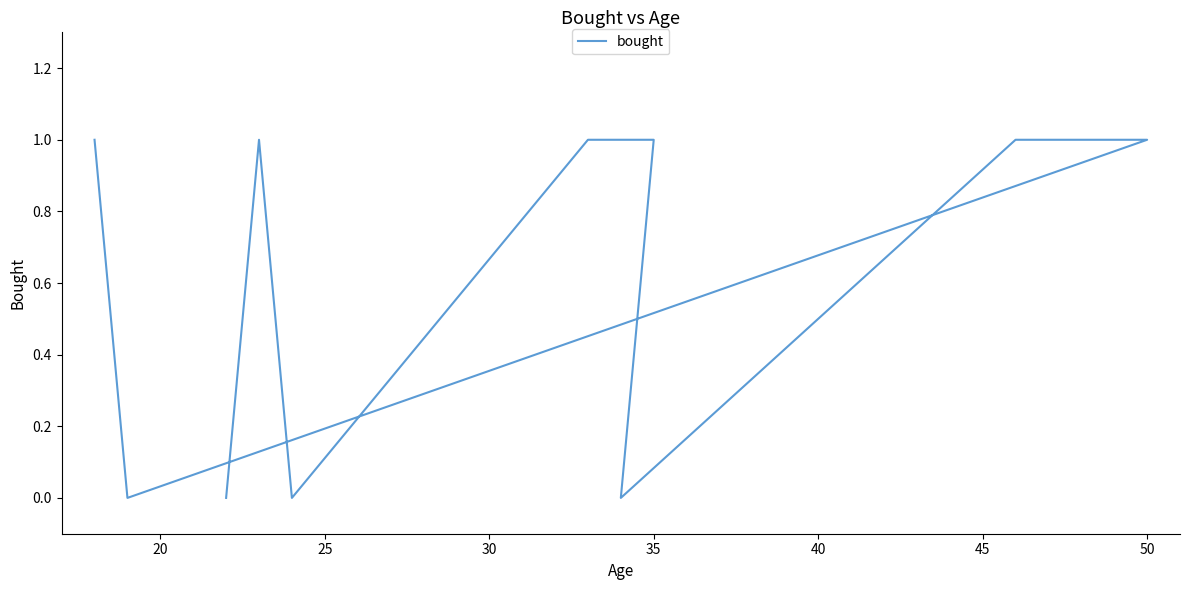

How many points are higher than both their immediate neighbors (excluding endpoints)?

1